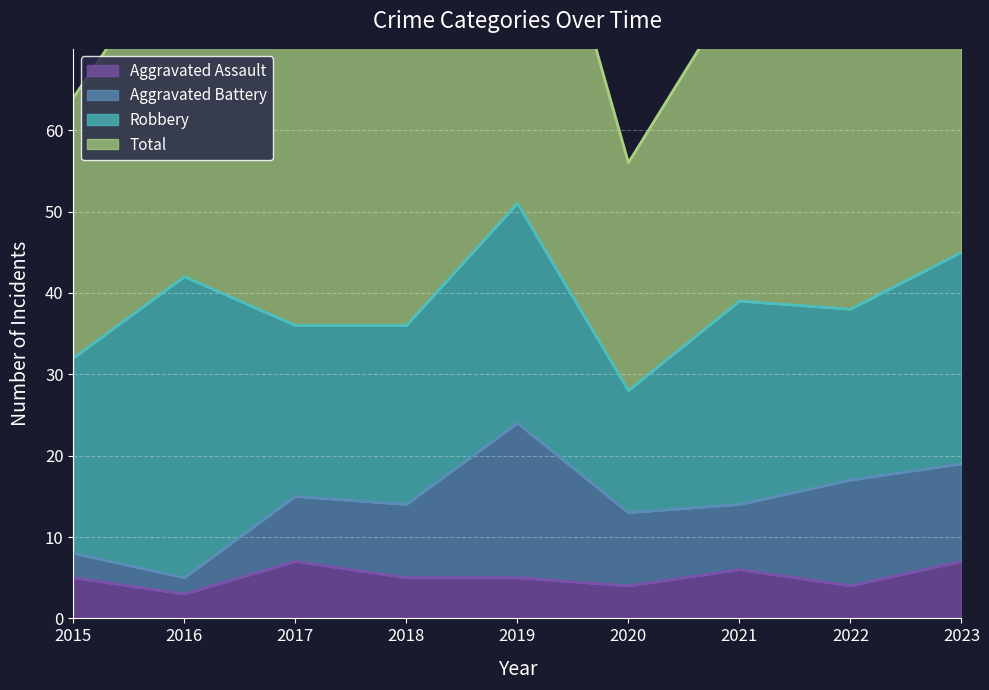

Where does the Aggravated Assault series first go above 5?

2017